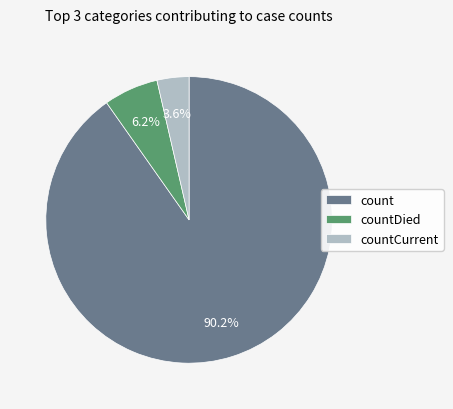

Is it true that count is 98% of the pie?

False